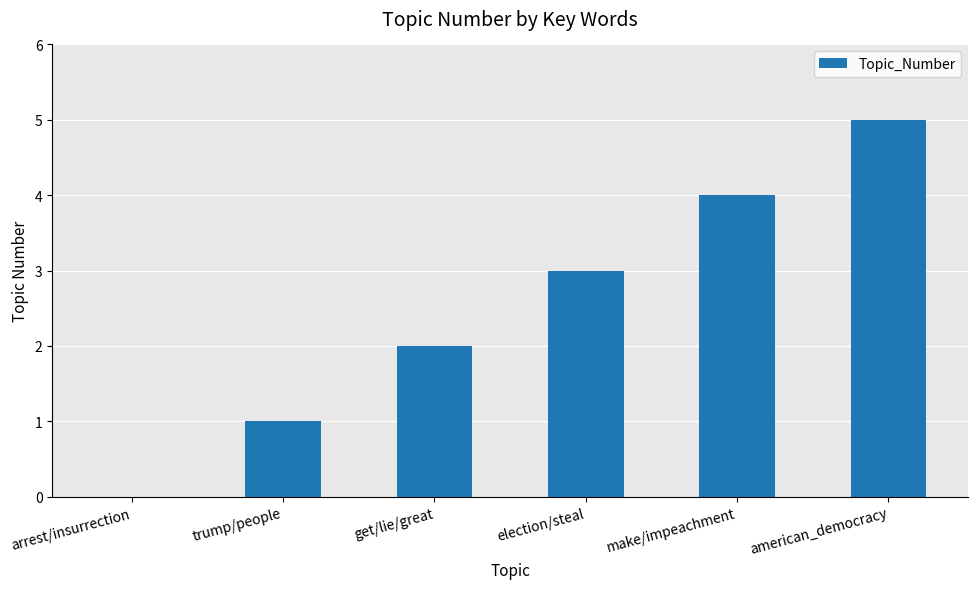

Which category has the highest value across all series?

american_democracy